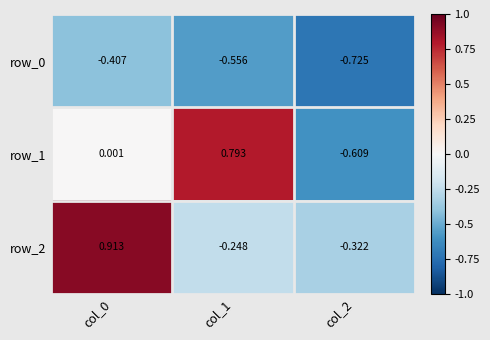

How many negative values does the row_2 series have?

2